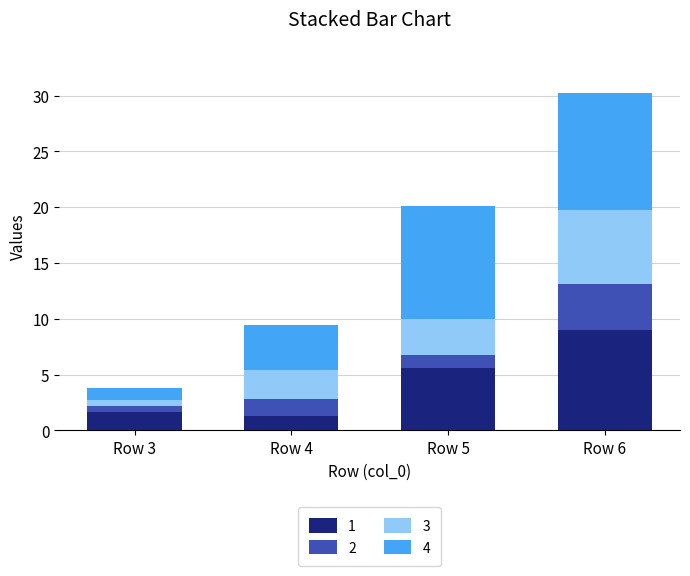

What is the lowest value of the 1 series?

1.3